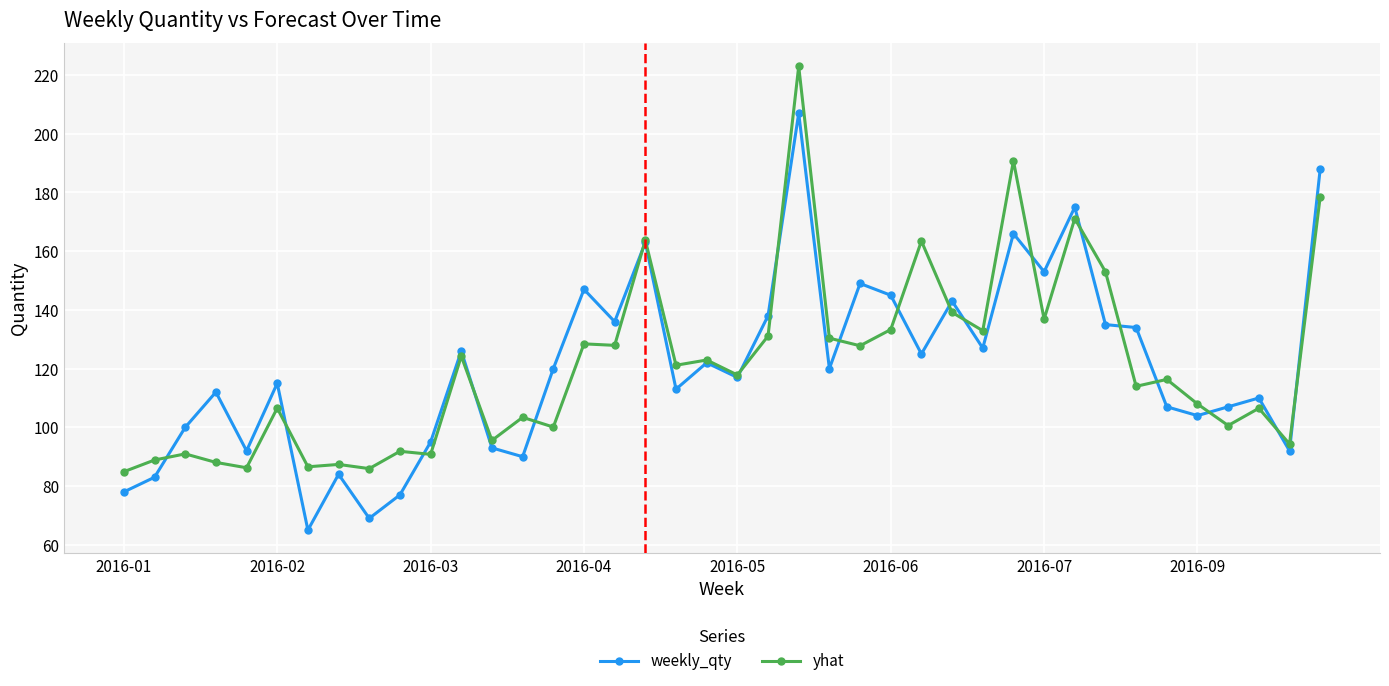

How many lines are shown in the chart?

2